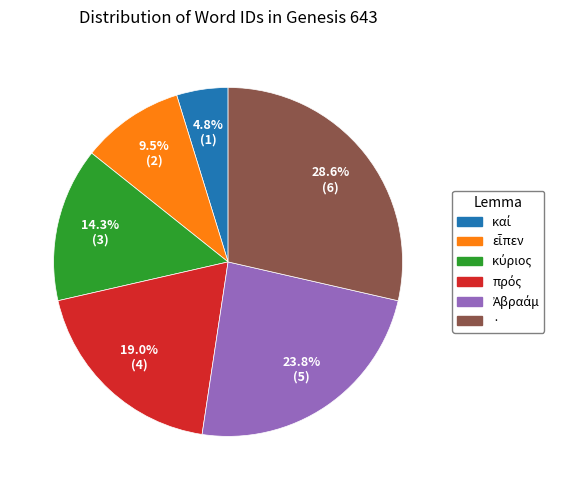

Does any single category account for the majority?

No